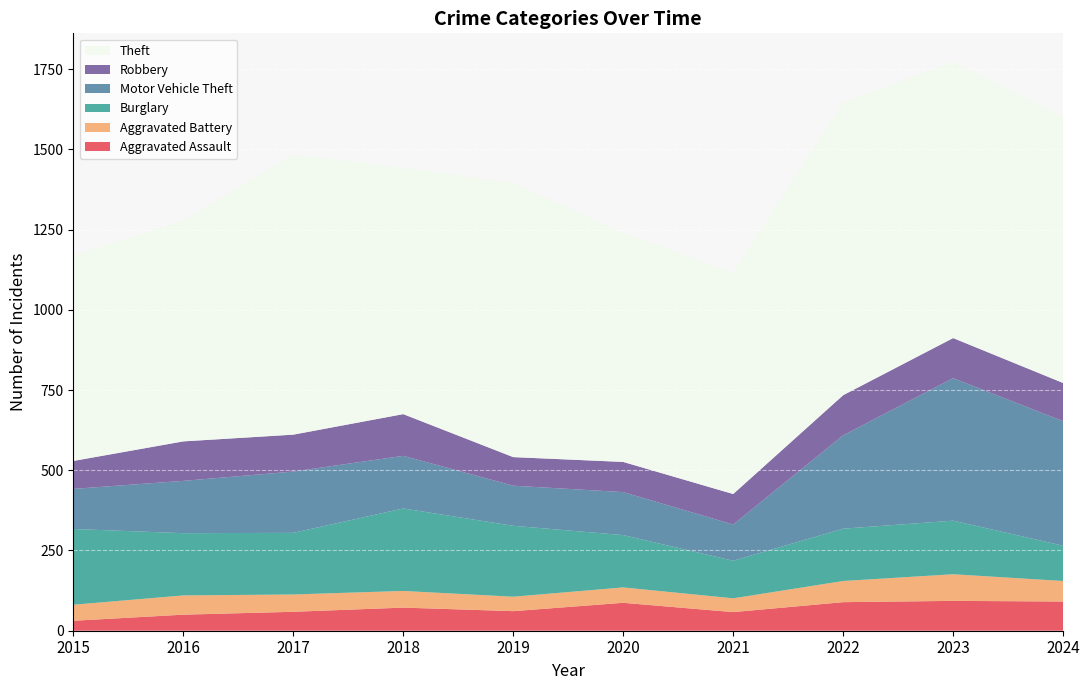

Reading left to right, transcribe all the data shown in this chart.

Aggravated Assault: 2015=31	2016=50	2017=59	2018=72	2019=61	2020=87	2021=58	2022=89	2023=93	2024=91
Aggravated Battery: 2015=50	2016=60	2017=54	2018=52	2019=45	2020=48	2021=43	2022=66	2023=83	2024=64
Burglary: 2015=236	2016=194	2017=192	2018=257	2019=221	2020=163	2021=117	2022=163	2023=167	2024=110
Motor Vehicle Theft: 2015=125	2016=163	2017=191	2018=164	2019=125	2020=134	2021=113	2022=291	2023=444	2024=388
Robbery: 2015=87	2016=123	2017=115	2018=130	2019=89	2020=94	2021=95	2022=125	2023=125	2024=119
Theft: 2015=641	2016=689	2017=873	2018=767	2019=855	2020=713	2021=691	2022=912	2023=861	2024=830